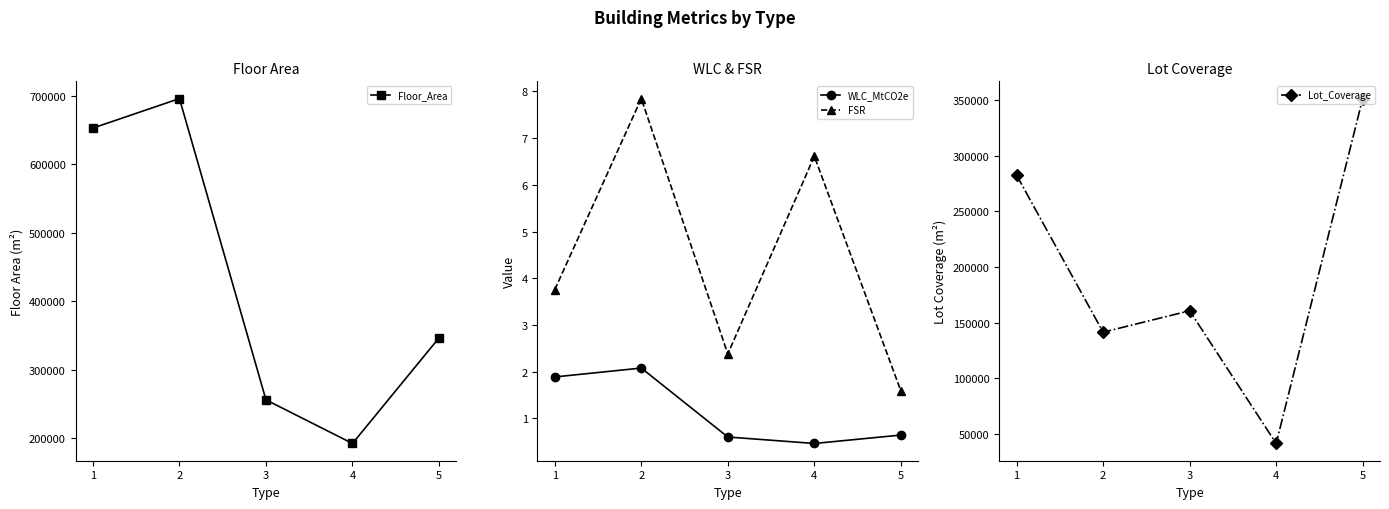

List the series in order of their peak value, lowest first.

WLC_MtCO2e, FSR, Lot_Coverage, Floor_Area